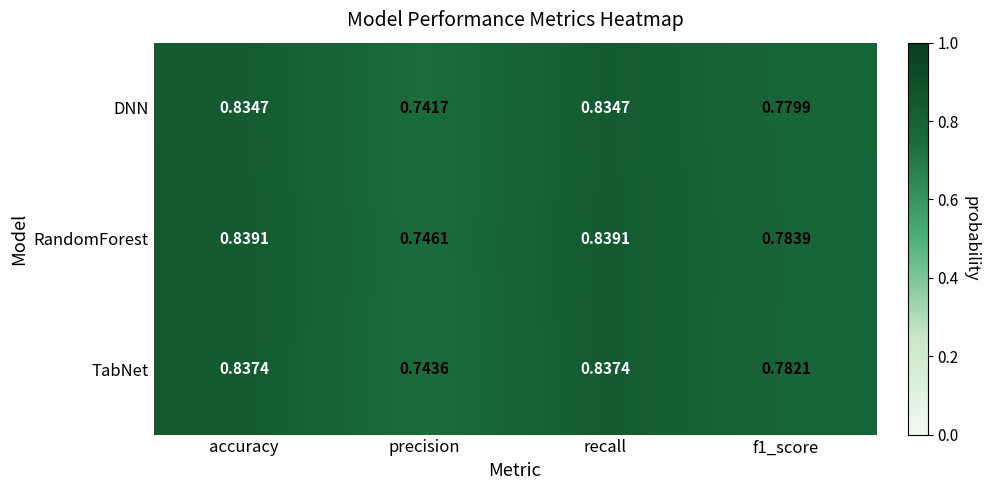

List the series in order of their peak value, lowest first.

DNN, TabNet, RandomForest